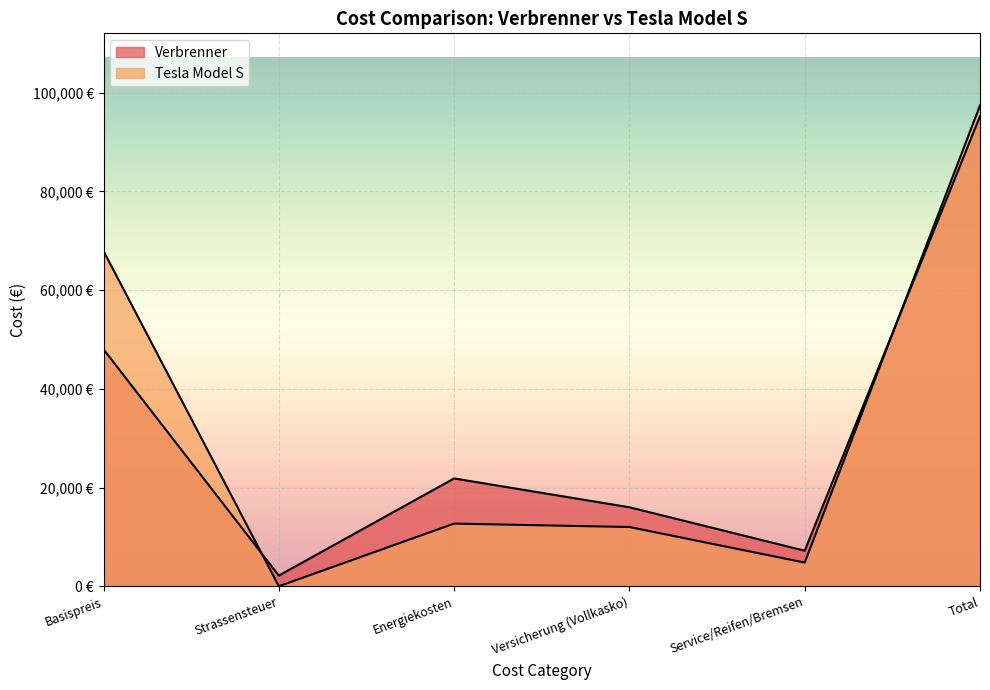

What is the maximum value shown in the chart?

97396